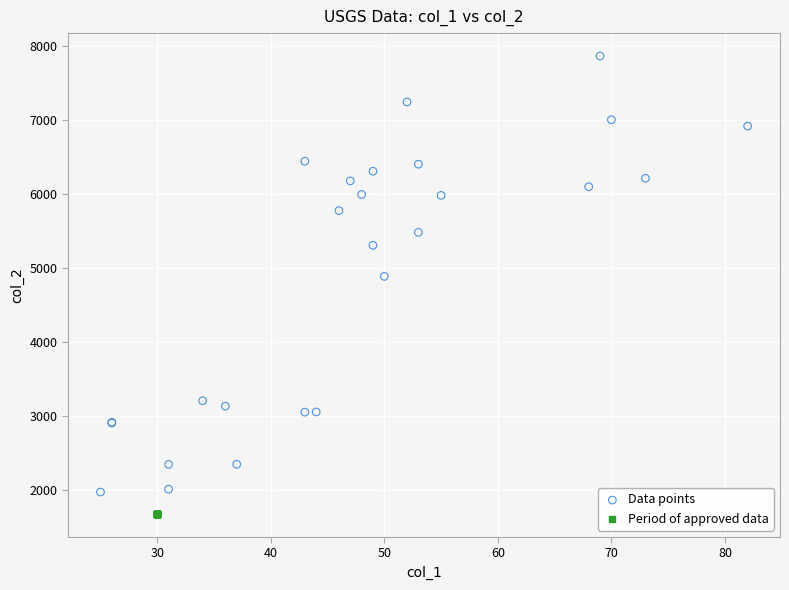

Which series contains the highest Y value?

Data points